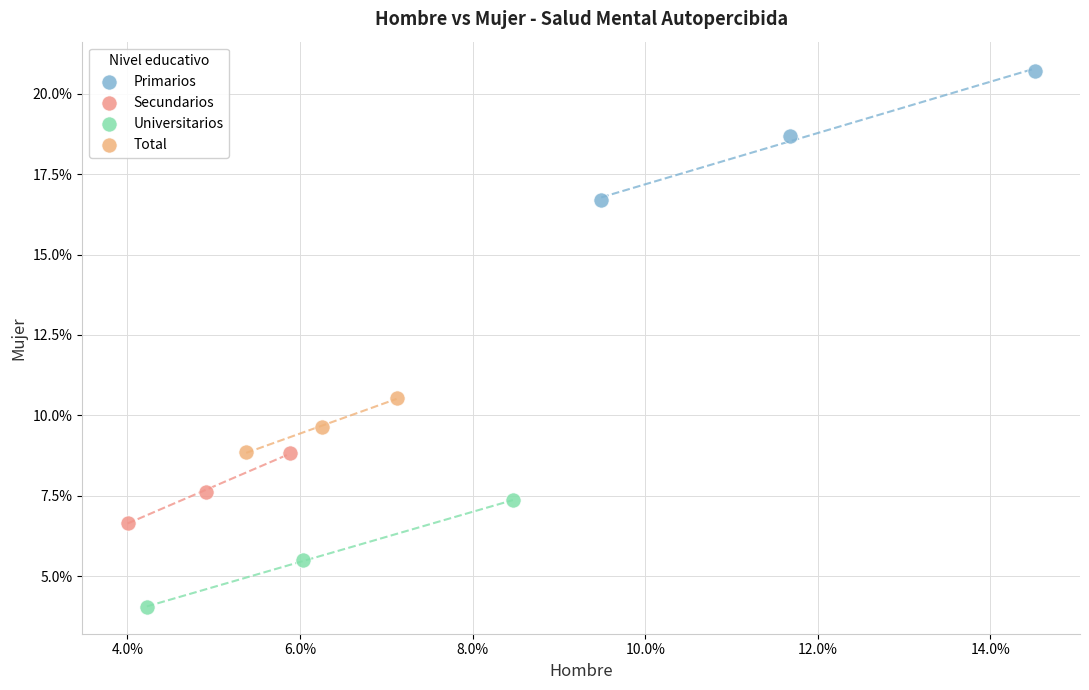

Which series has the largest Y range (max minus min)?

Primarios